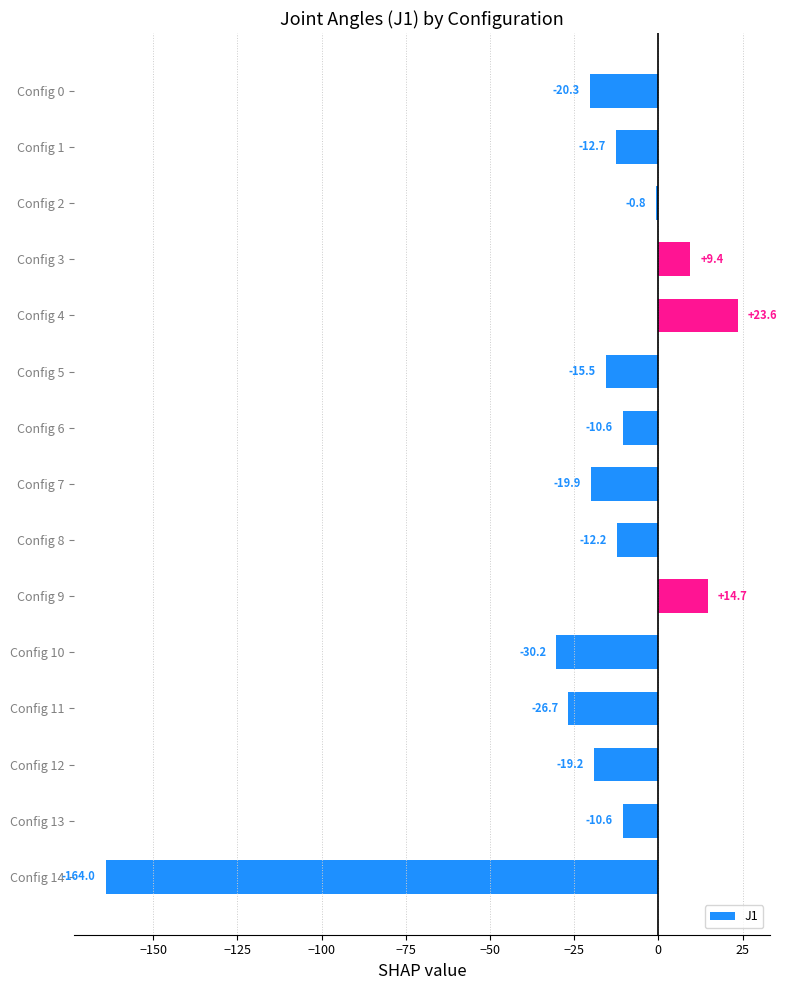

Reading top to bottom, transcribe all the data shown in this chart.

Config 0=-20.3	Config 1=-12.7	Config 2=-0.8	Config 3=9.4	Config 4=23.6	Config 5=-15.5	Config 6=-10.6	Config 7=-19.9	Config 8=-12.2	Config 9=14.7	Config 10=-30.2	Config 11=-26.7	Config 12=-19.2	Config 13=-10.6	Config 14=-164.0